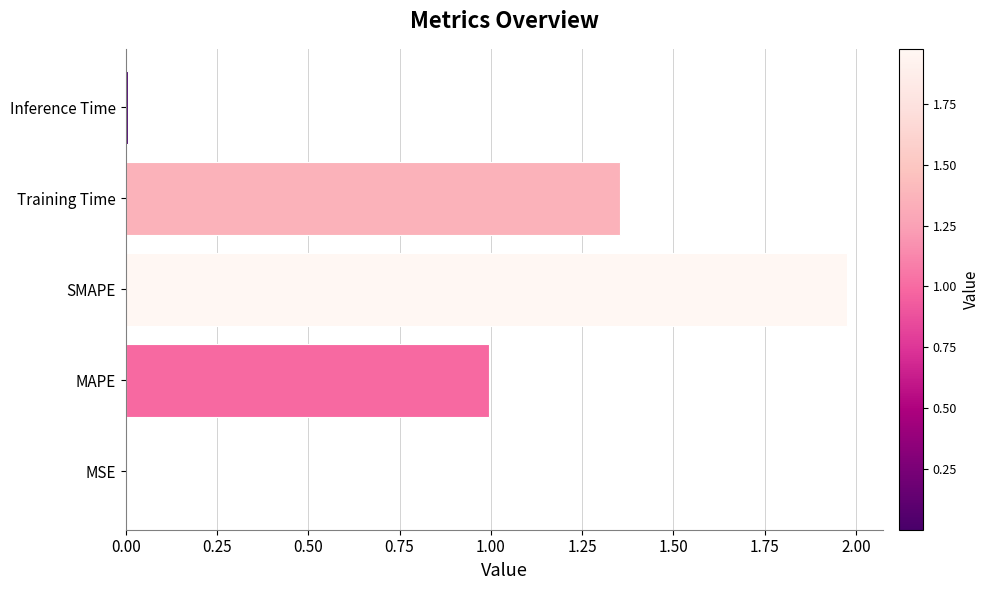

Which label corresponds to the largest value in the chart?

SMAPE